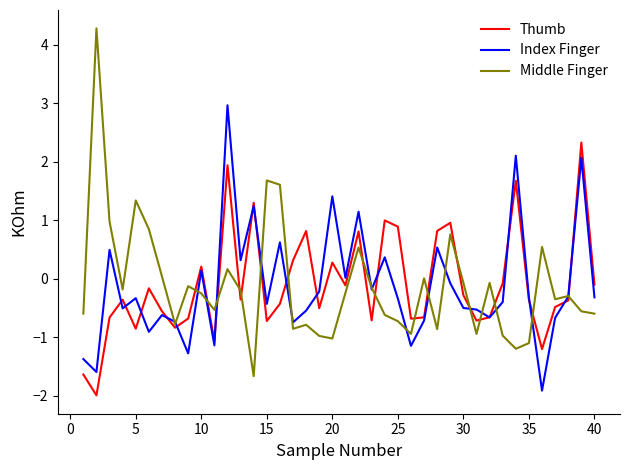

What is the highest value of the Middle Finger series?

4.3